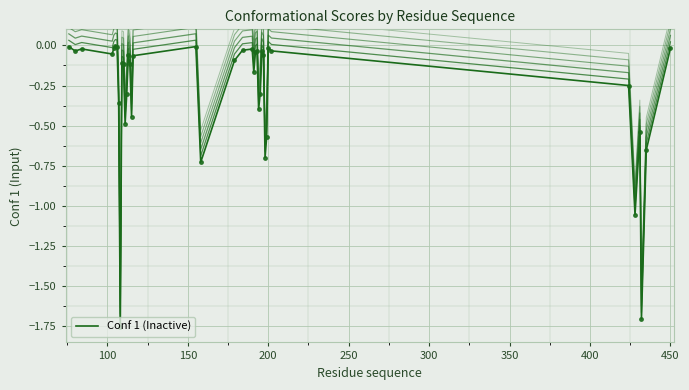

What is the sum of all values?

-11.4